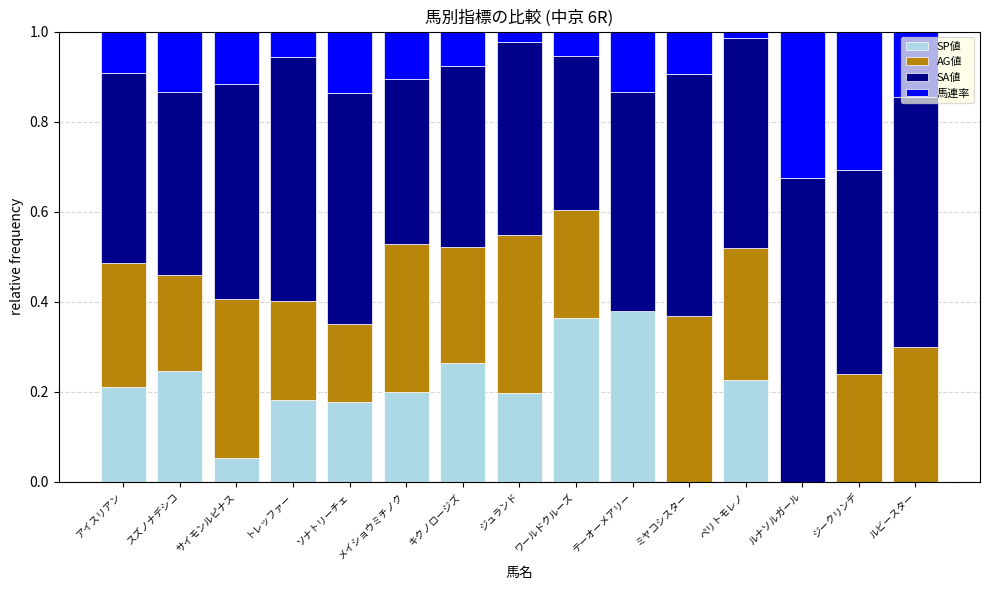

How many data points does each series have?

15